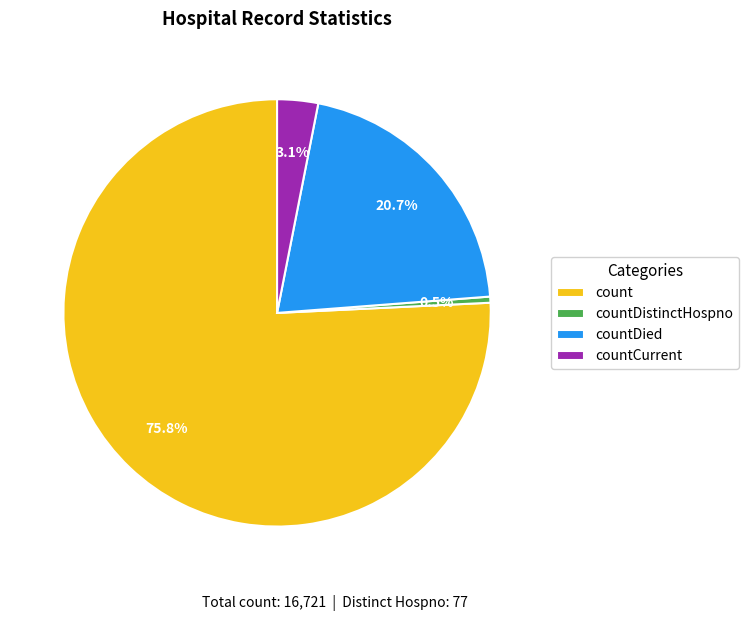

Count the number of slices in the pie.

4